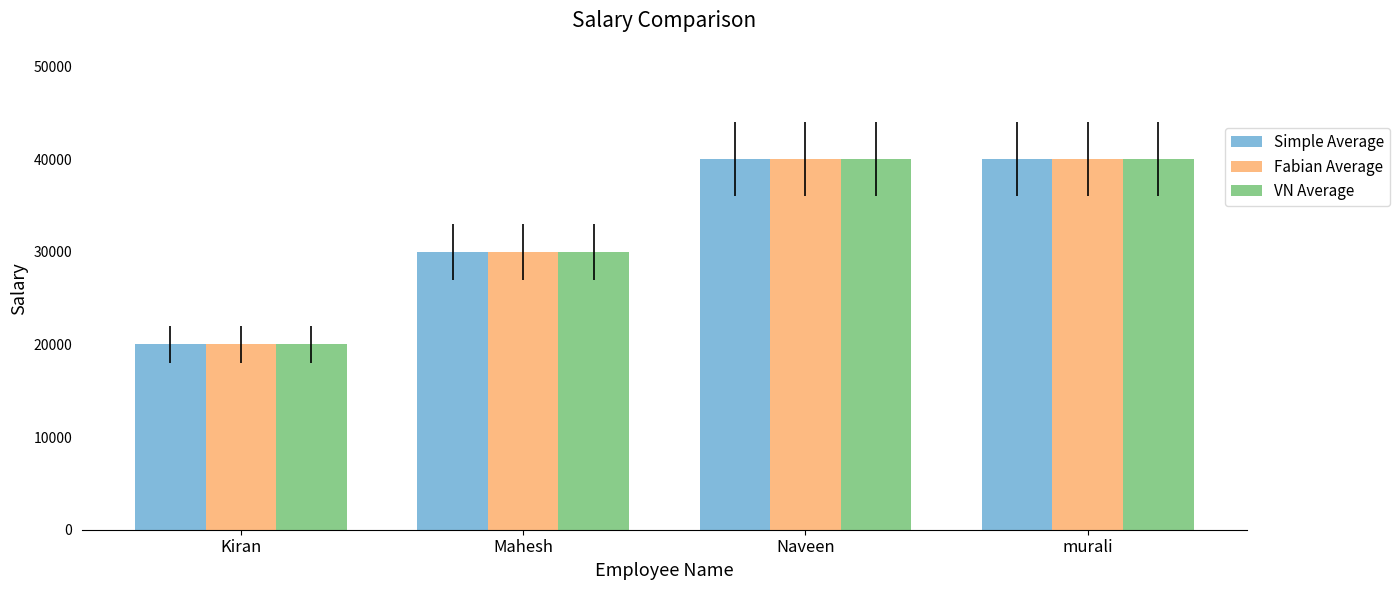

Reading left to right, extract all data points from this chart.

Simple Average: Kiran=20000	Mahesh=30000	Naveen=40000	murali=40000
Fabian Average: Kiran=20000	Mahesh=30000	Naveen=40000	murali=40000
VN Average: Kiran=20000	Mahesh=30000	Naveen=40000	murali=40000